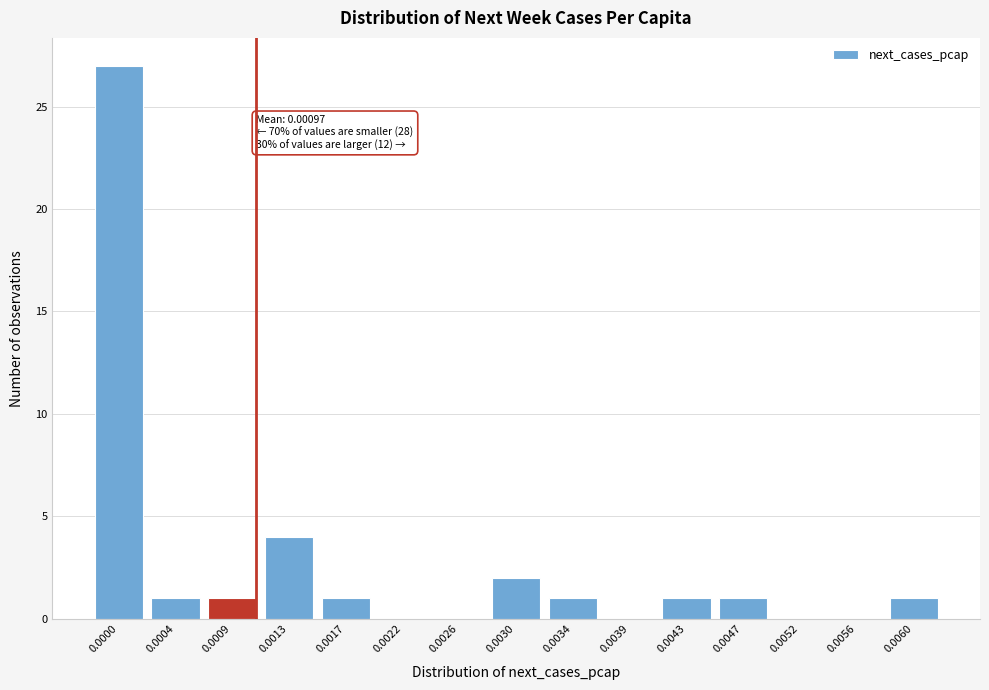

Reading left to right, list all the values displayed in this chart.

0.0000=27	0.0004=1	0.0009=1	0.0013=4	0.0017=1	0.0022=0	0.0026=0	0.0030=2	0.0034=1	0.0039=0	0.0043=1	0.0047=1	0.0052=0	0.0056=0	0.0060=1